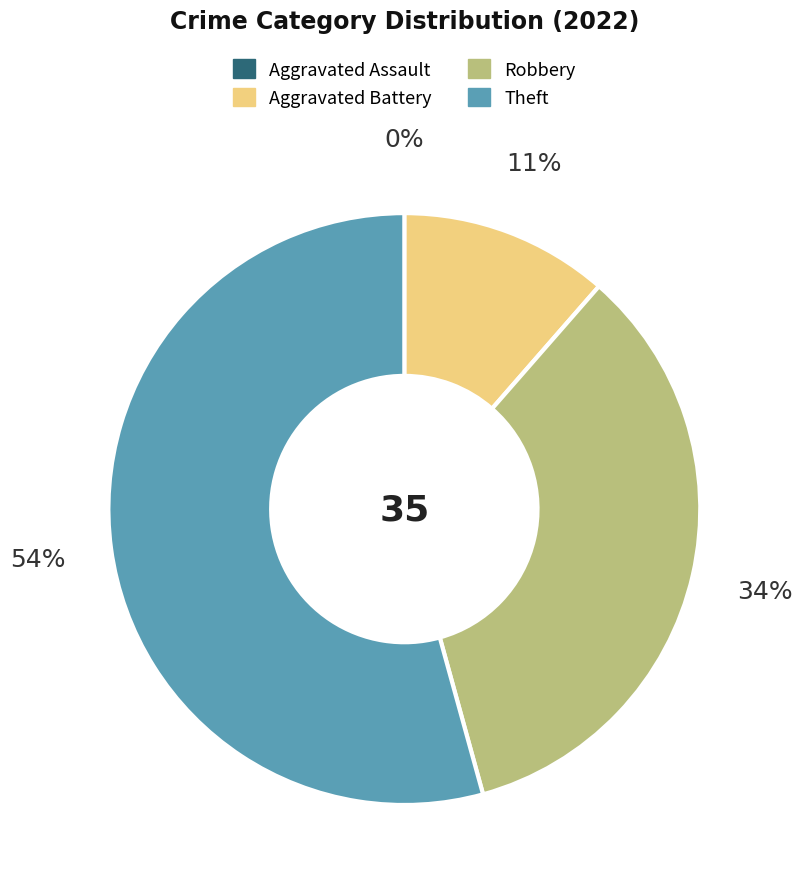

To the nearest percent, what portion does Aggravated Battery represent?

11%